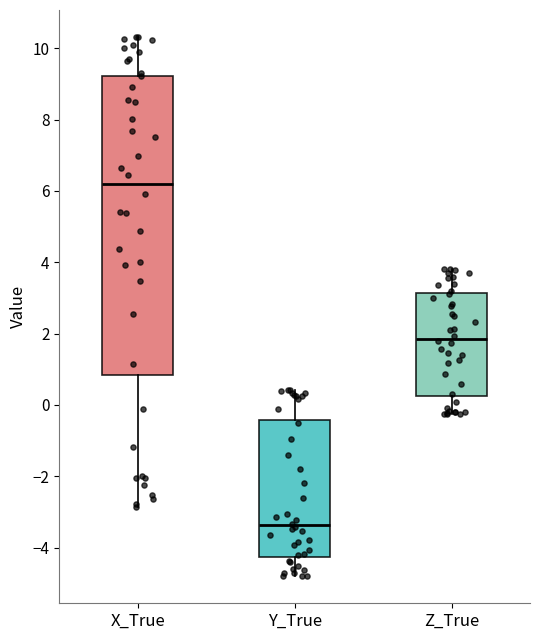

Reading left to right, transcribe this box plot: for each box, give where its median line is, the range the box spans, and where its two whiskers end, as read against the y-axis. The values are not printed on the chart, so give them approximately, as read against the axis.

X_True: median 6.2, box 0.8 to 9.2, whiskers -2.8 to 10.4
Y_True: median -3.4, box -4.2 to -0.4, whiskers -4.8 to 0.4
Z_True: median 1.8, box 0.2 to 3.2, whiskers -0.2 to 3.8